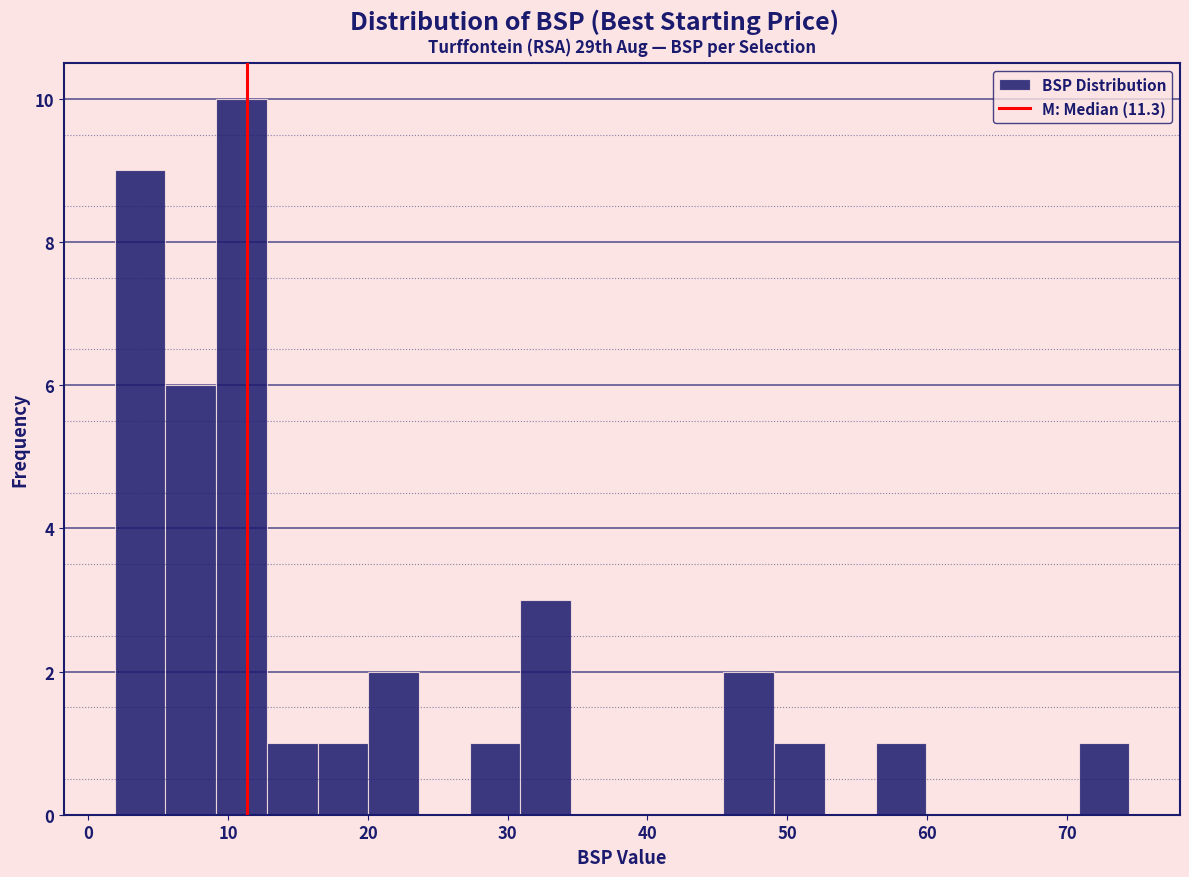

Read against the x-axis, roughly where is the centre of the tallest bar?

11